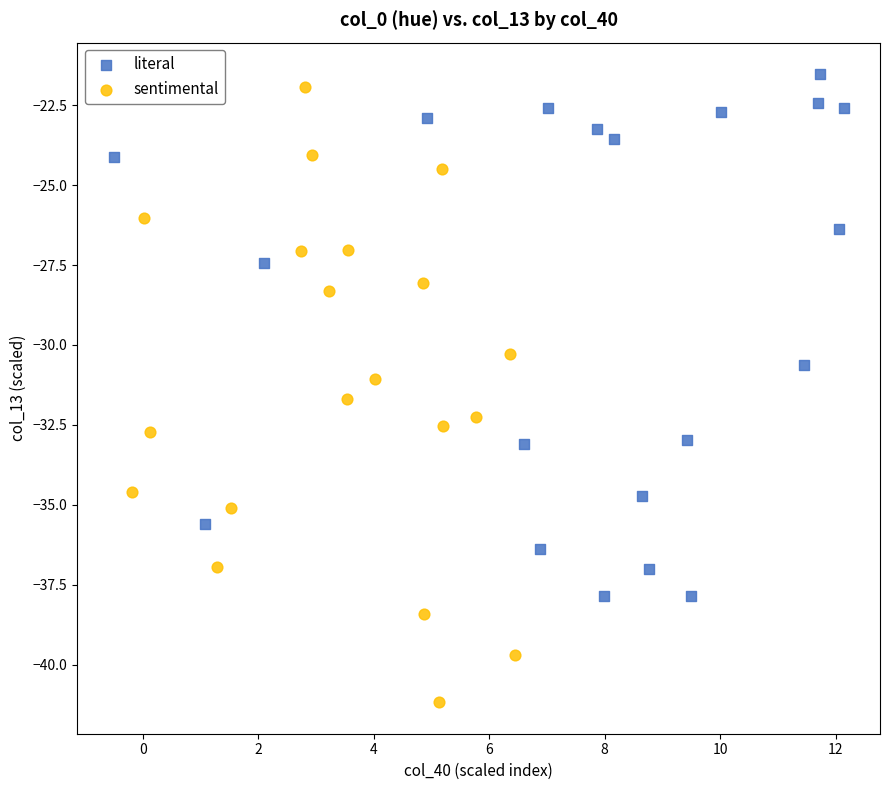

What are all the series names shown in the legend?

literal, sentimental